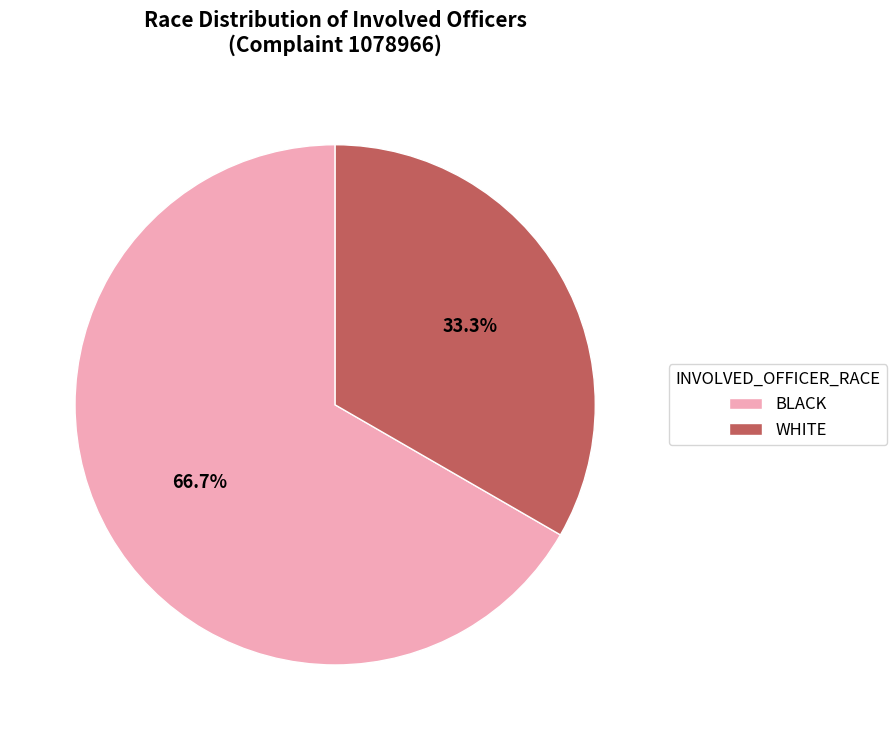

What is the total percentage of WHITE and BLACK?

100.0%